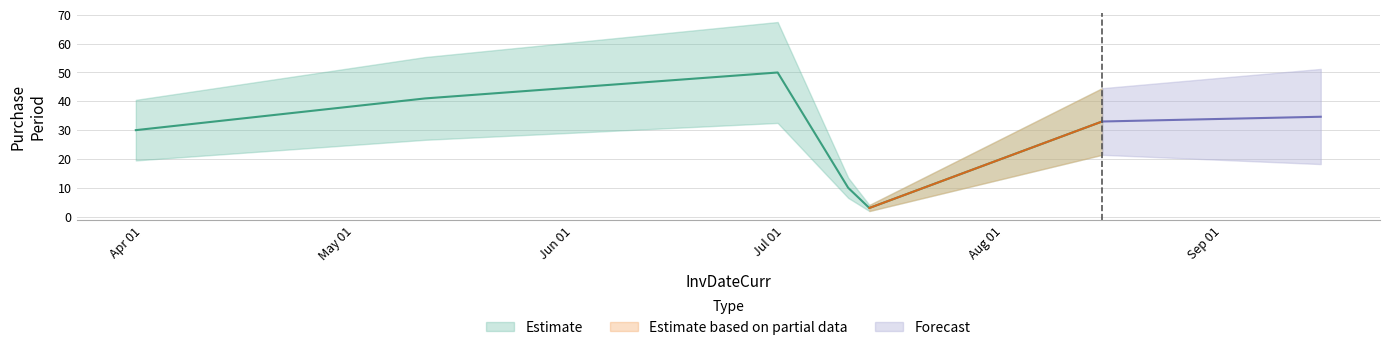

Where is the first local minimum?

2017-07-13